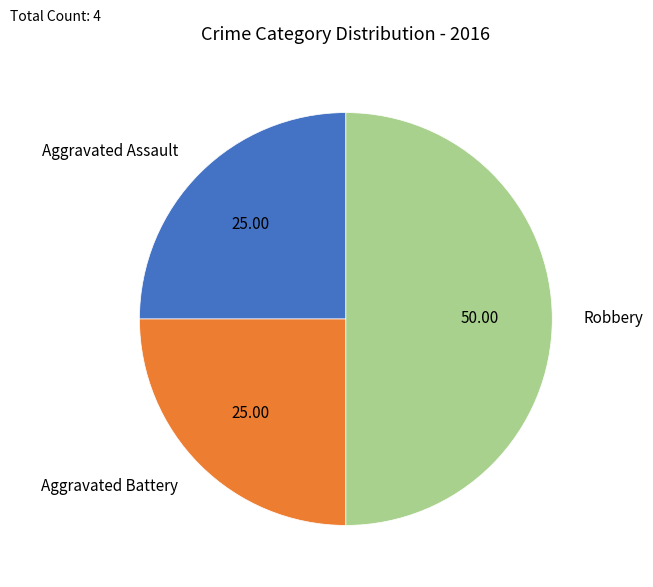

Is Aggravated Battery the majority of the pie?

No